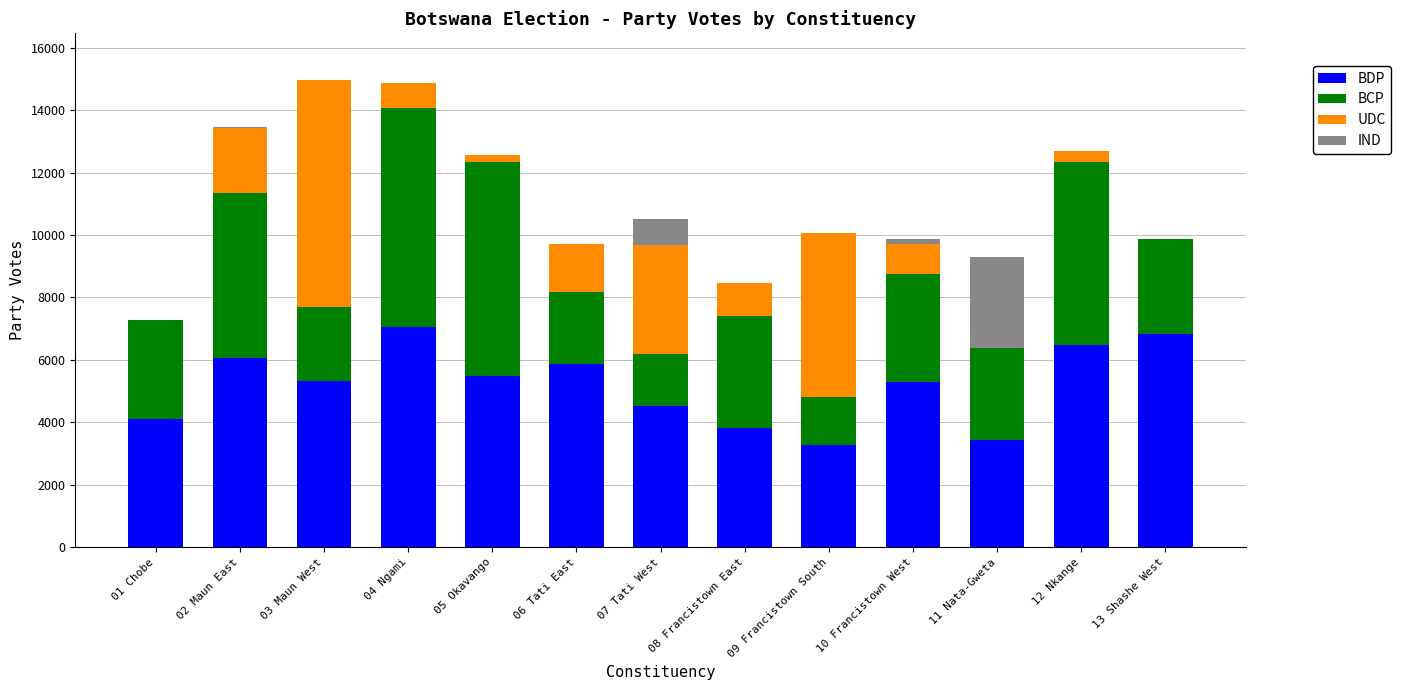

What is the maximum value for BDP?

7063